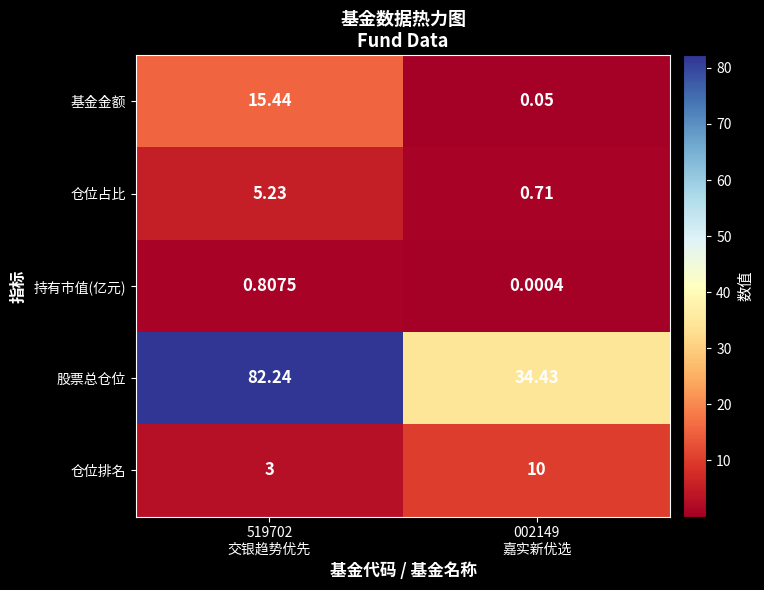

Rank the series by their maximum value, from highest to lowest.

股票总仓位, 基金金额, 仓位排名, 仓位占比, 持有市值(亿元)